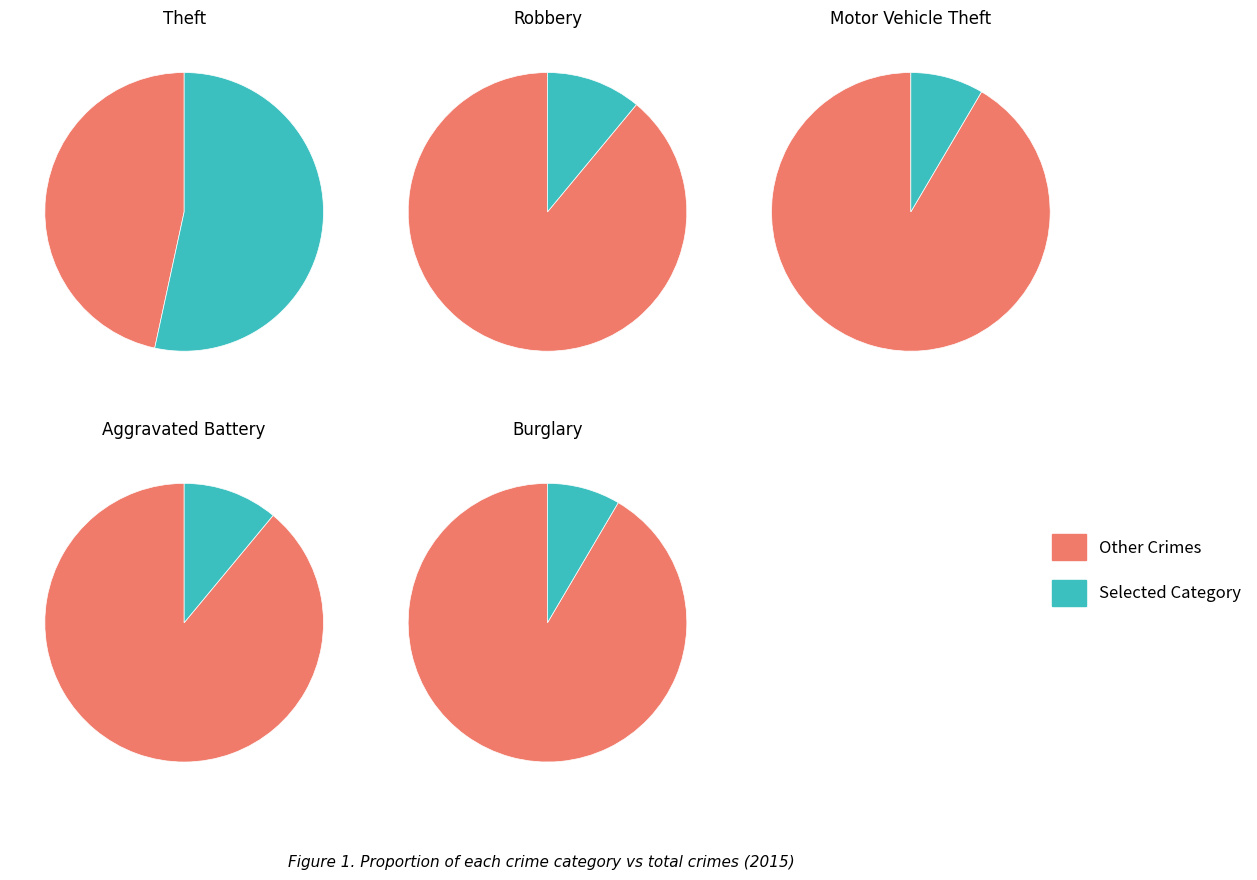

The Burglary slice represents 8% of the pie. True or false?

True